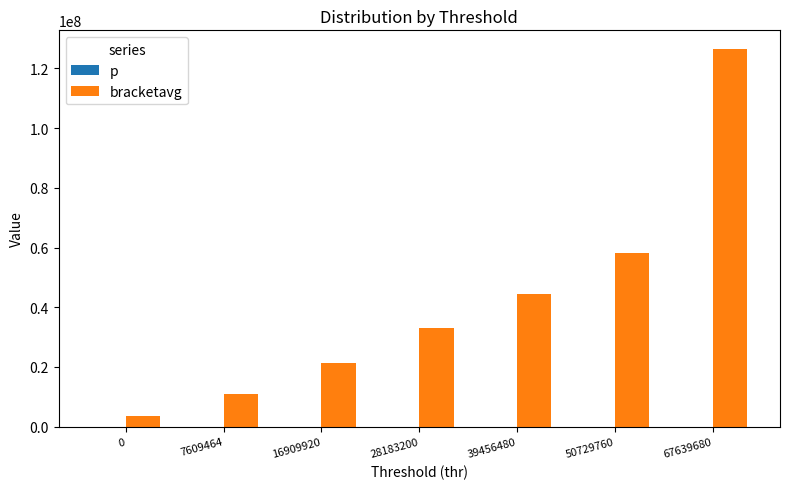

Between 50729760 and 67639680, which series saw the biggest shift?

bracketavg